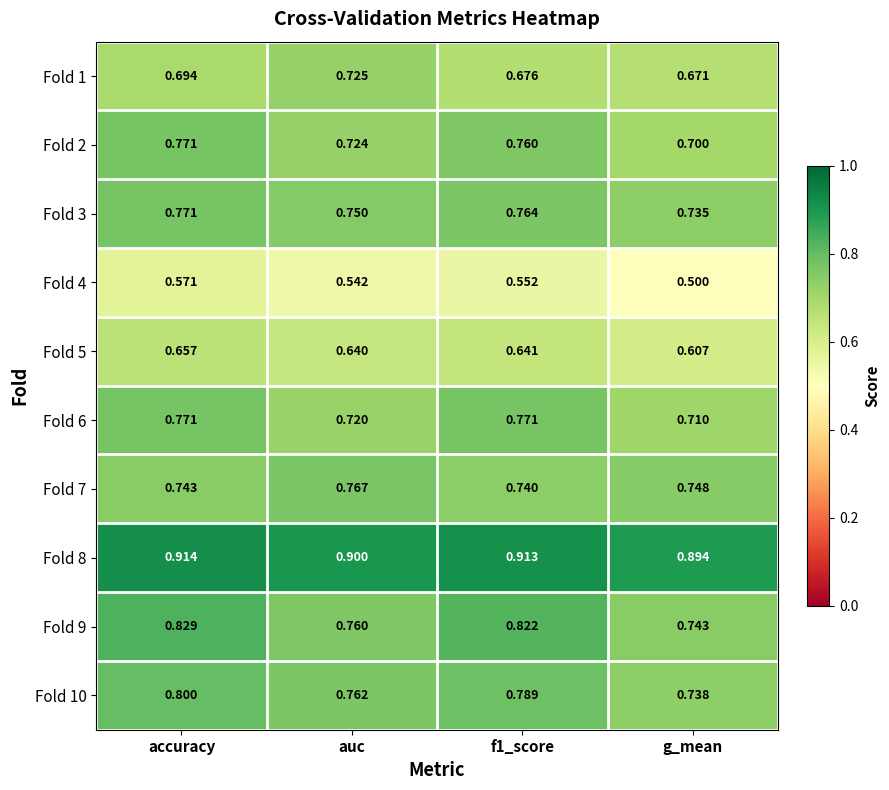

Which series has the largest total across all categories?

Fold 8